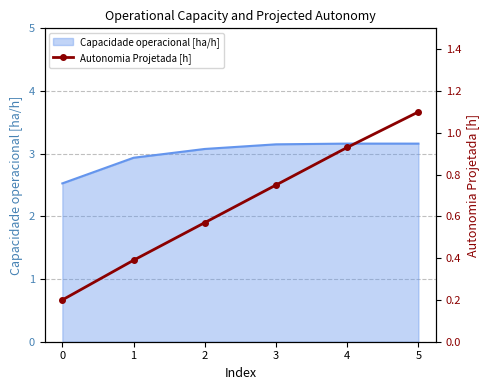

Reading right to left, extract all data points from this chart.

1.1	0.9	0.8	0.6	0.4	0.2